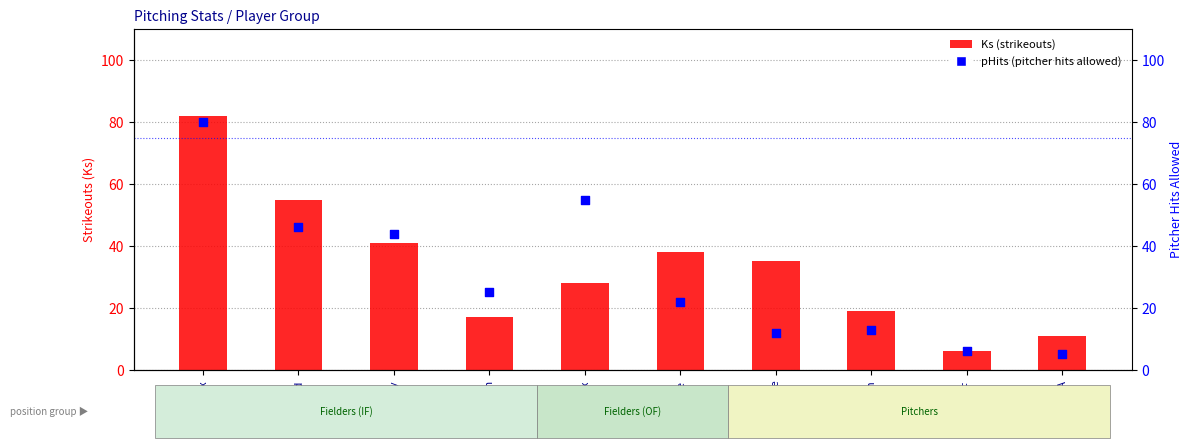

What is the total value across all series at Minx?

83